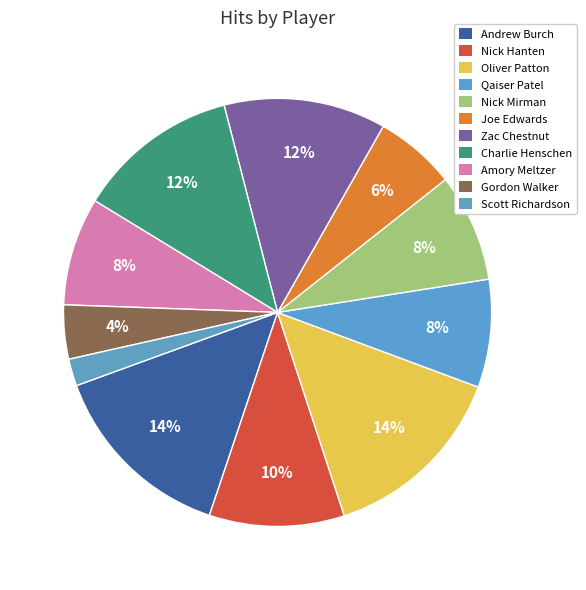

What percentage do Charlie Henschen and Nick Hanten together represent?

22.4%